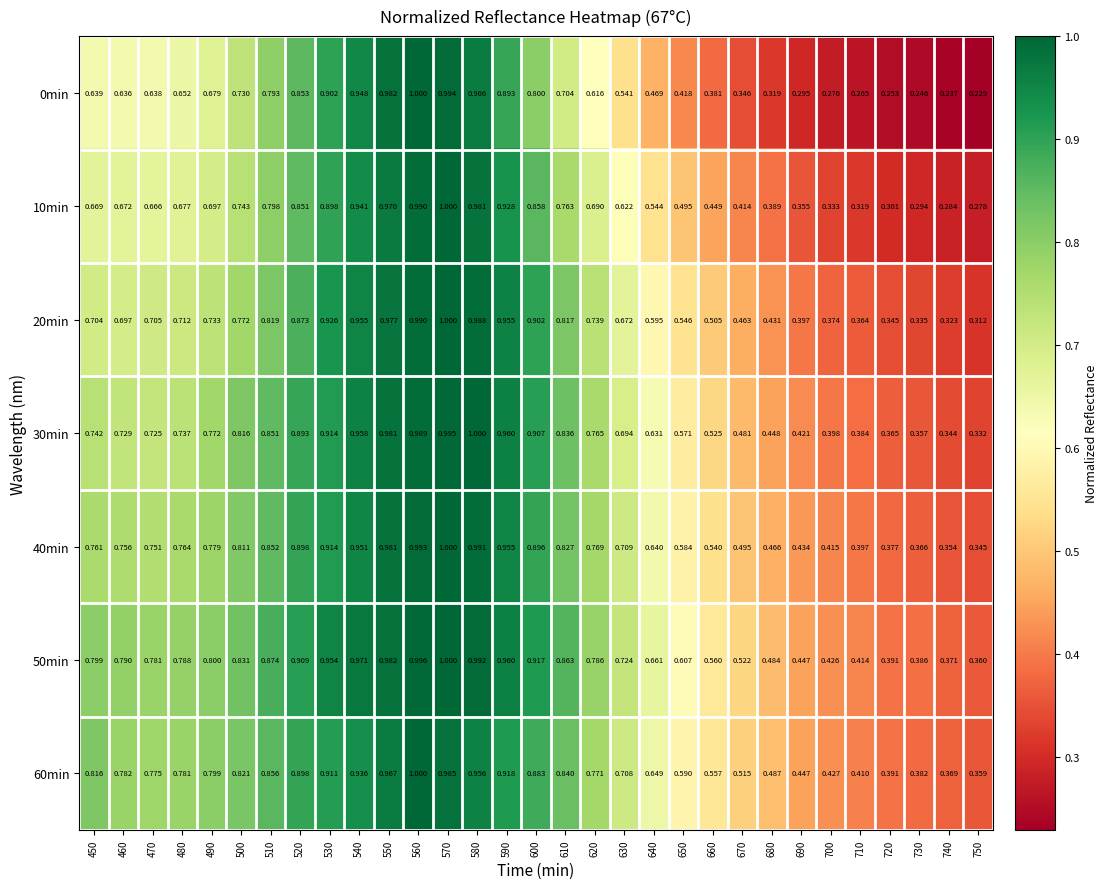

Which series has the largest range (max minus min)?

0min